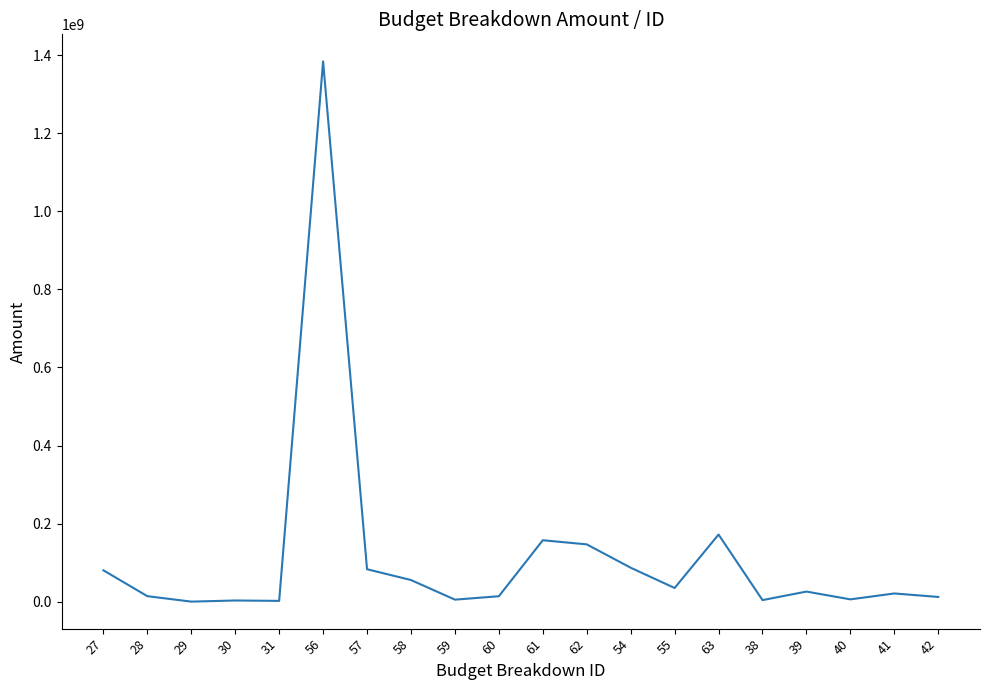

What is the change in value from 62 to 40?

-140887749